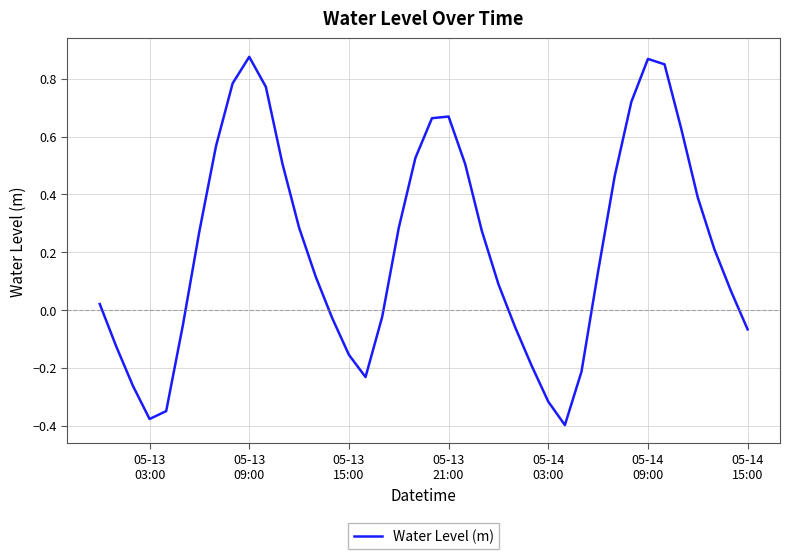

How many negative values are there?

15